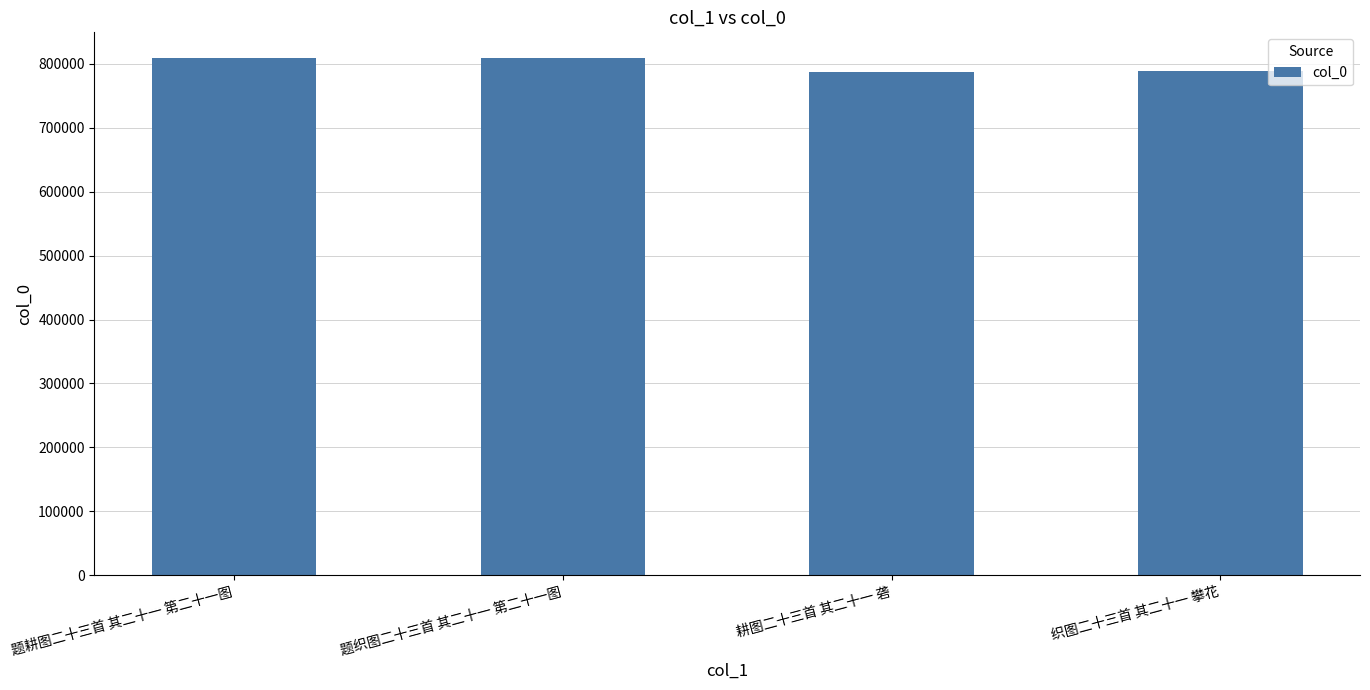

What is the change in value from 题织图二十三首 其二十一 第二十一图 to 耕图二十三首 其二十一 砻?

-20858